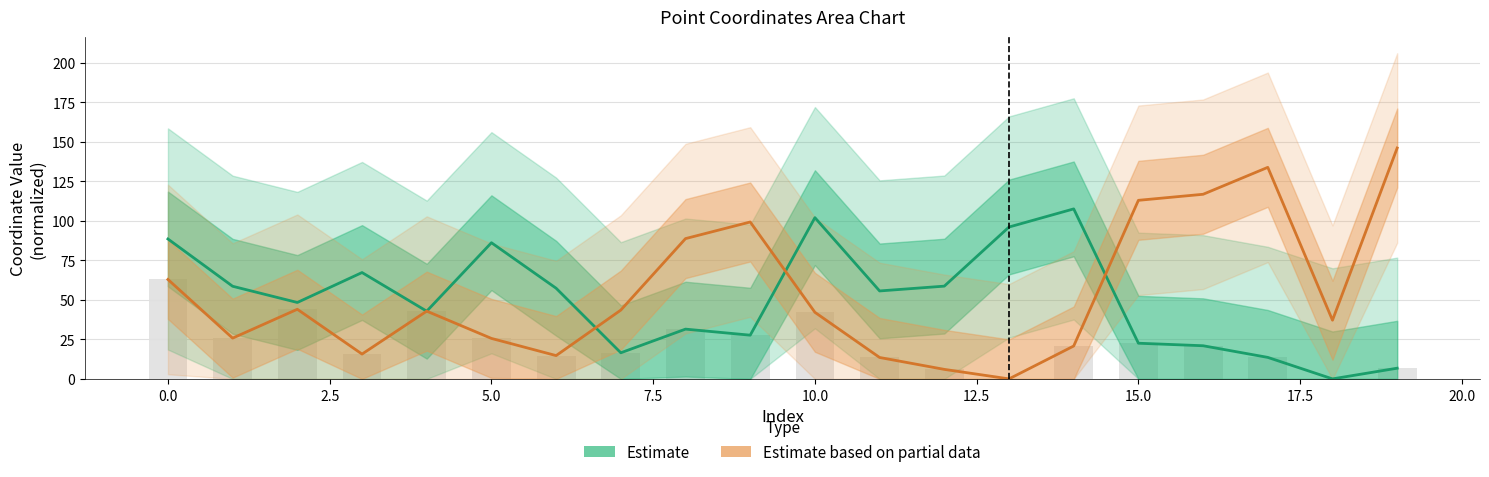

What is the greatest value displayed?

146.1